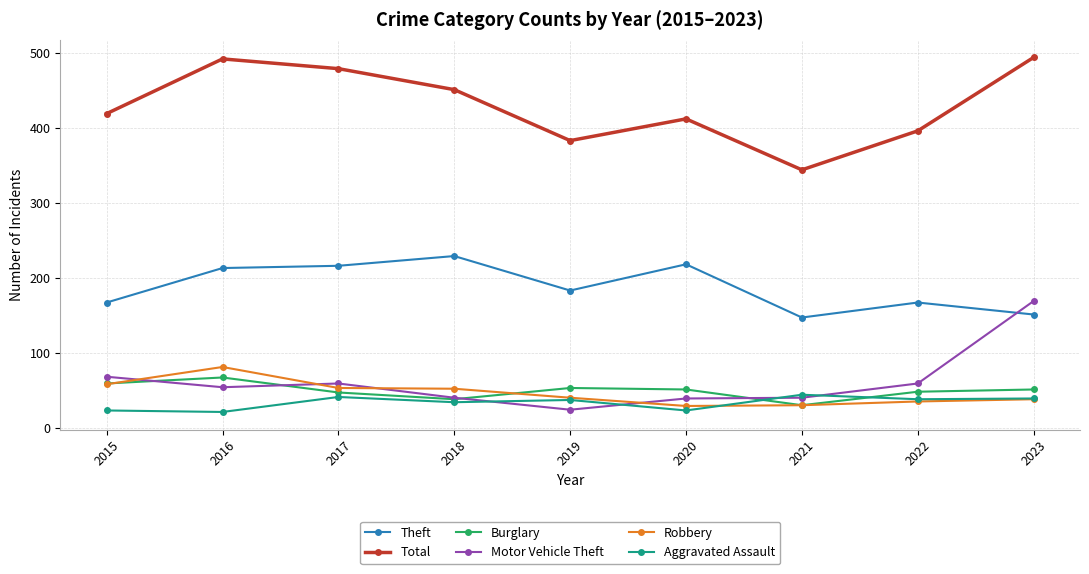

Which series has the largest total across all categories?

Total